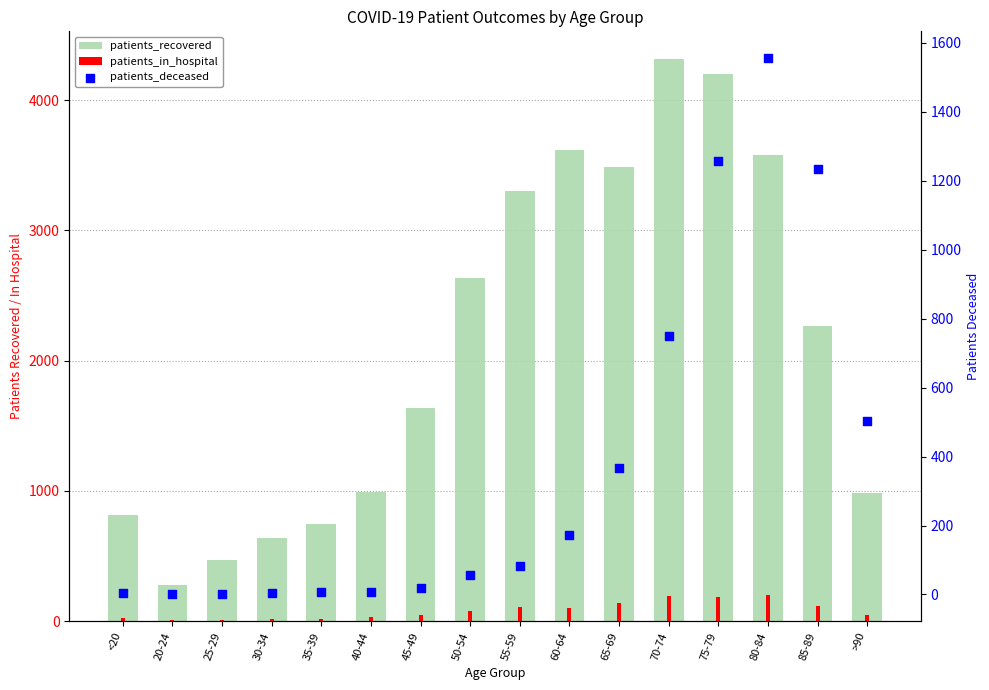

What is the total value across all series at 75-79?

5647